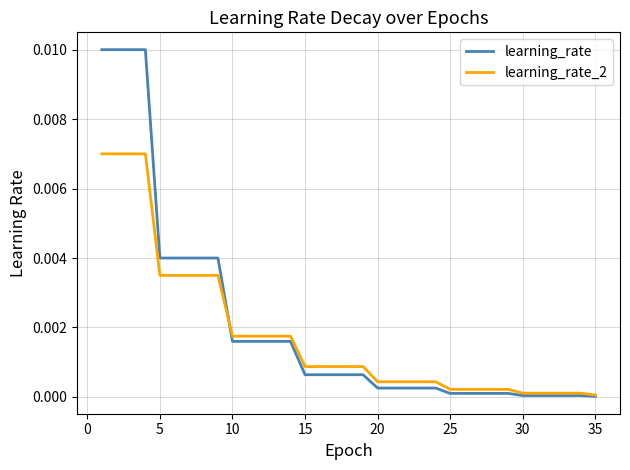

True or false: learning_rate_2 and learning_rate intersect in this chart.

True